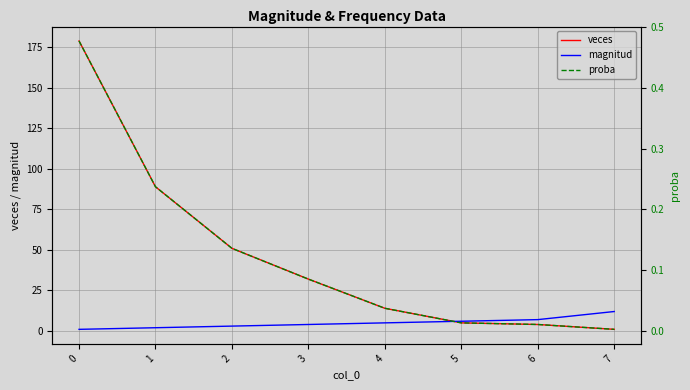

True or false: proba has a value of 0.0 at 6.

False